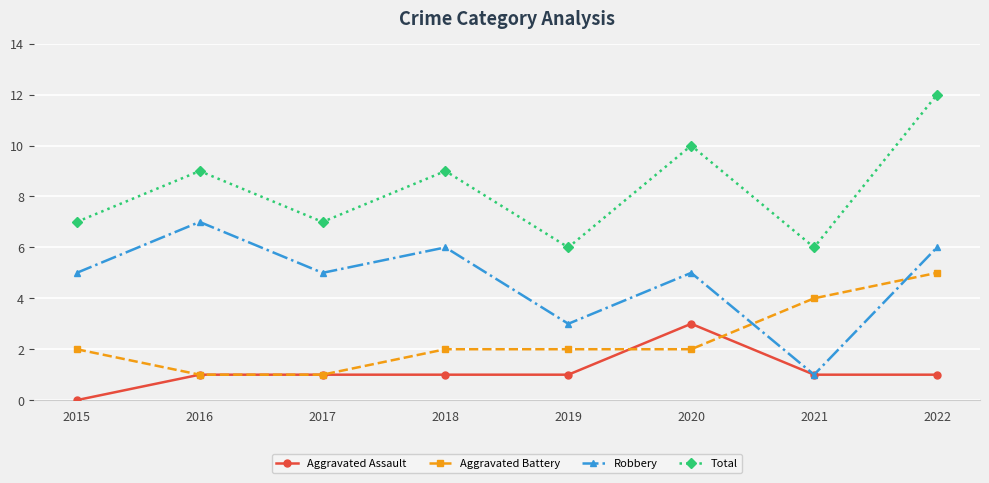

Where is the first local maximum for Robbery?

2016